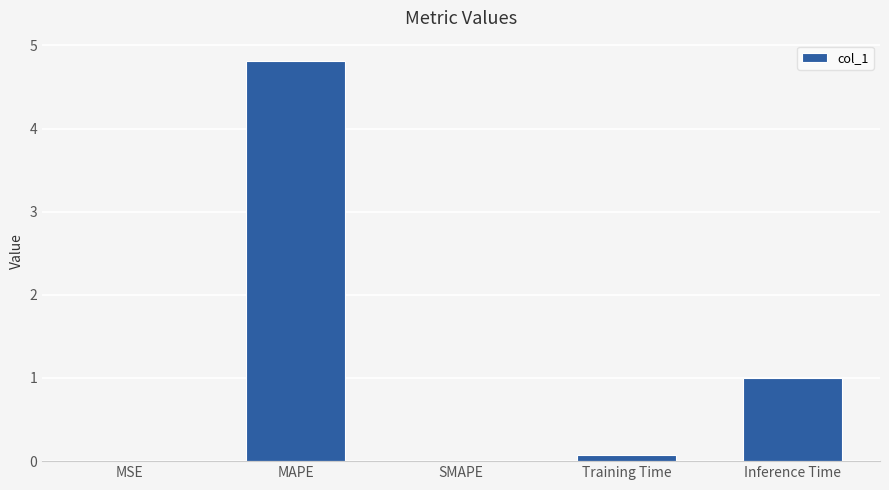

The chart shows a value of 8.3 at MAPE. True or false?

False